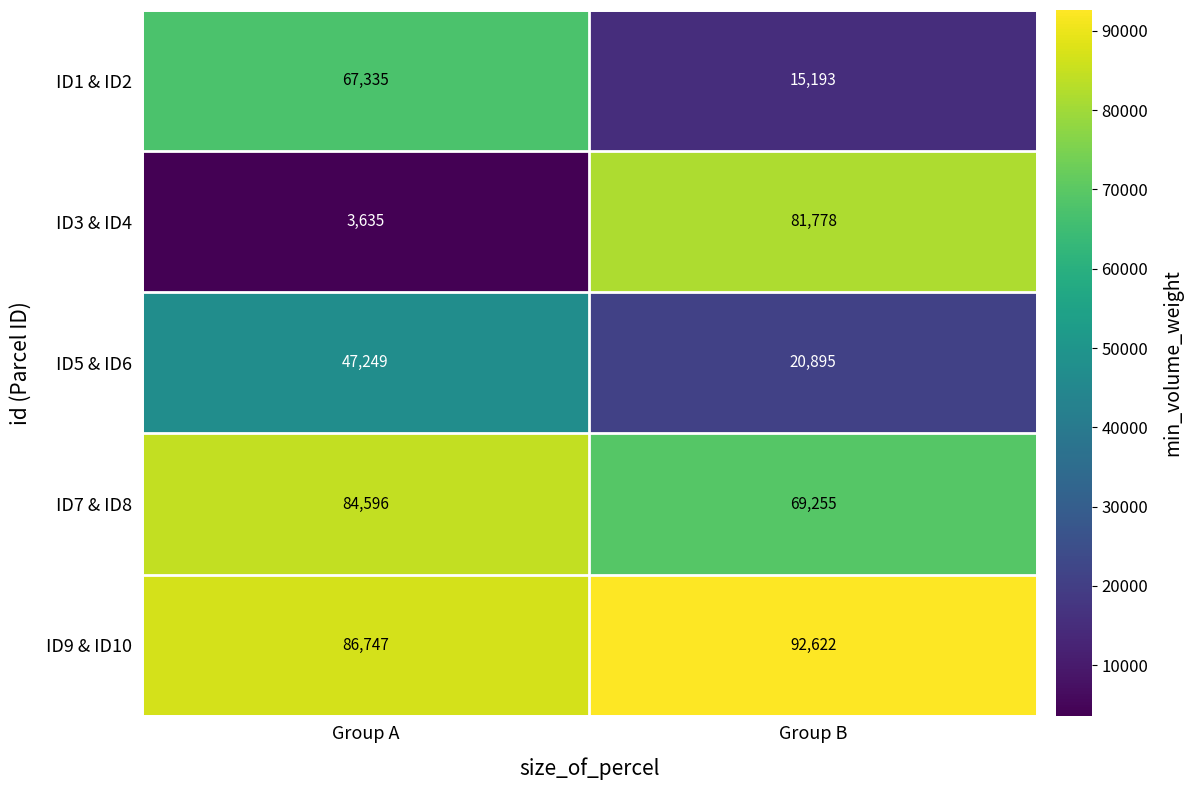

The value of ID7 & ID8 at Group B is 115858. True or false?

False